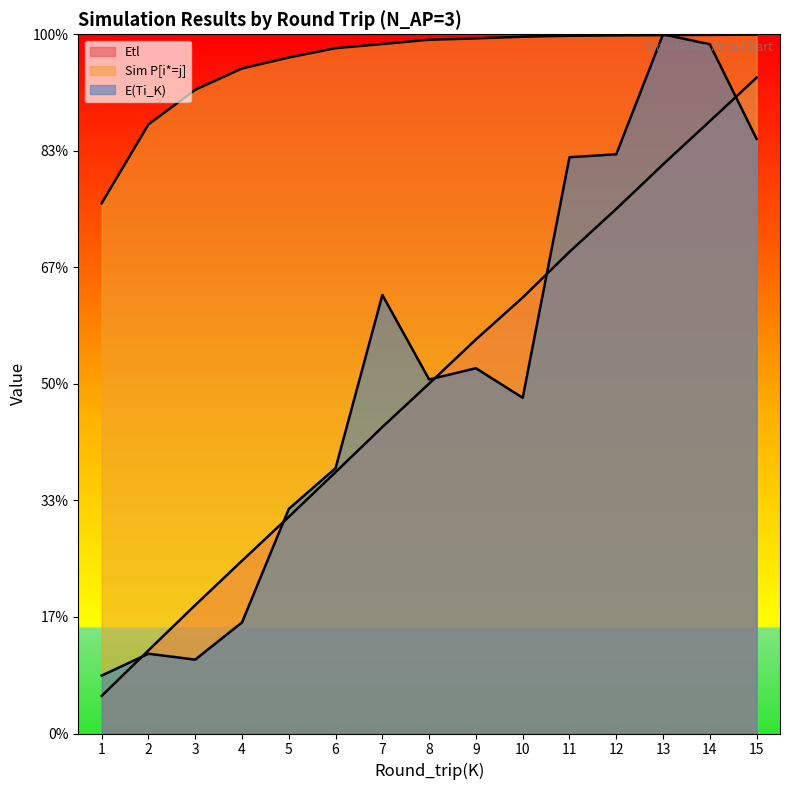

True or false: E(Ti_K) has a value of 11.8 at 14.

True